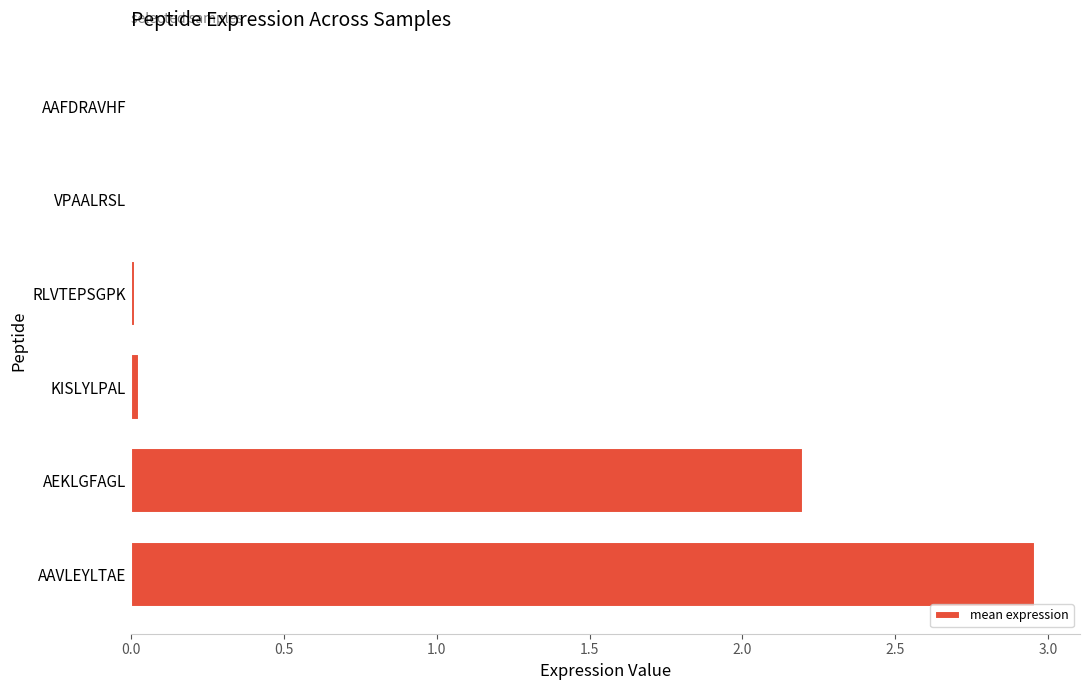

What is the sum of all values?

5.2